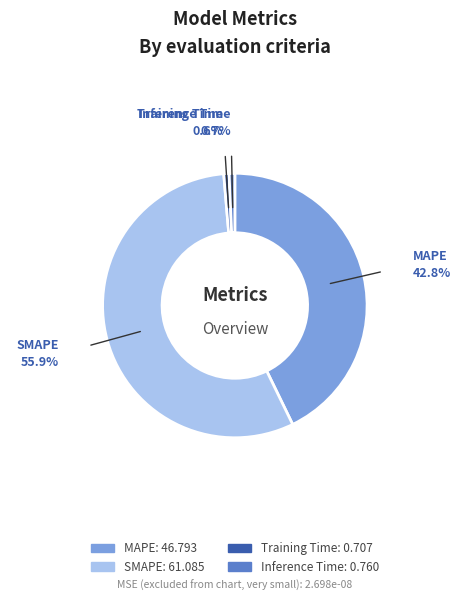

Is the sum of MAPE and Training Time greater than half?

No